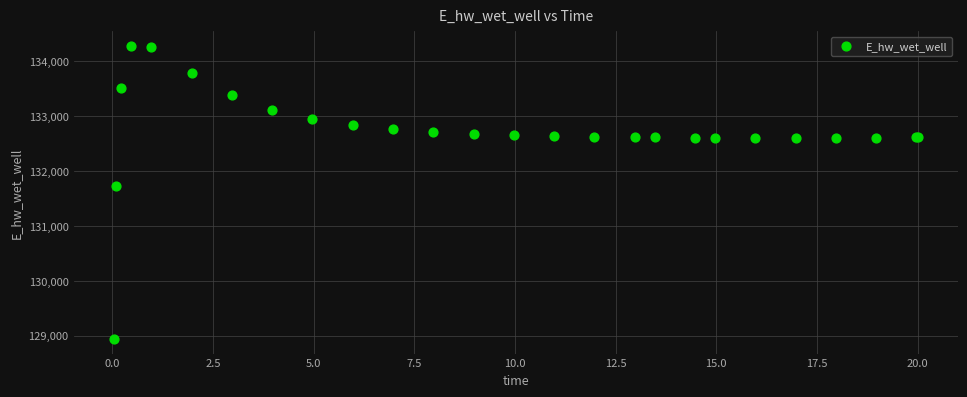

What Y value in the scatter plot is closest to 131609?

131724.9